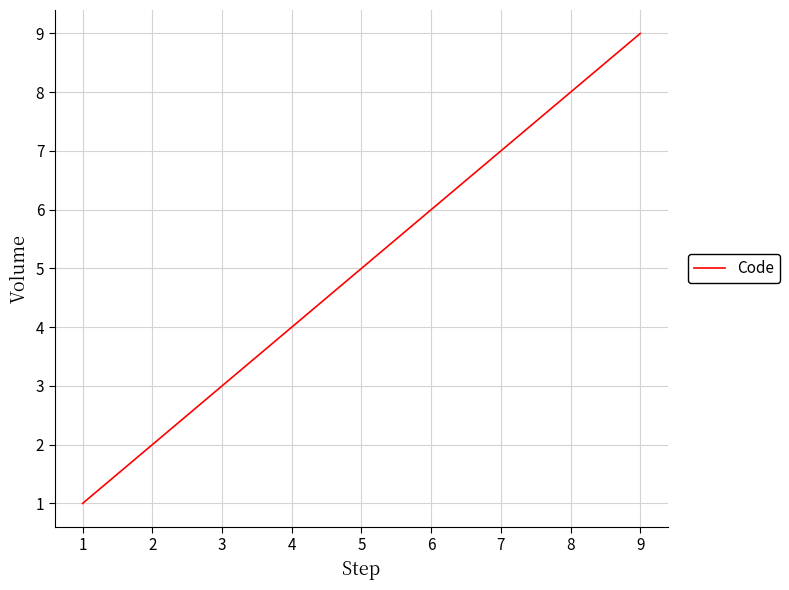

The value at 5 is 5. True or false?

True